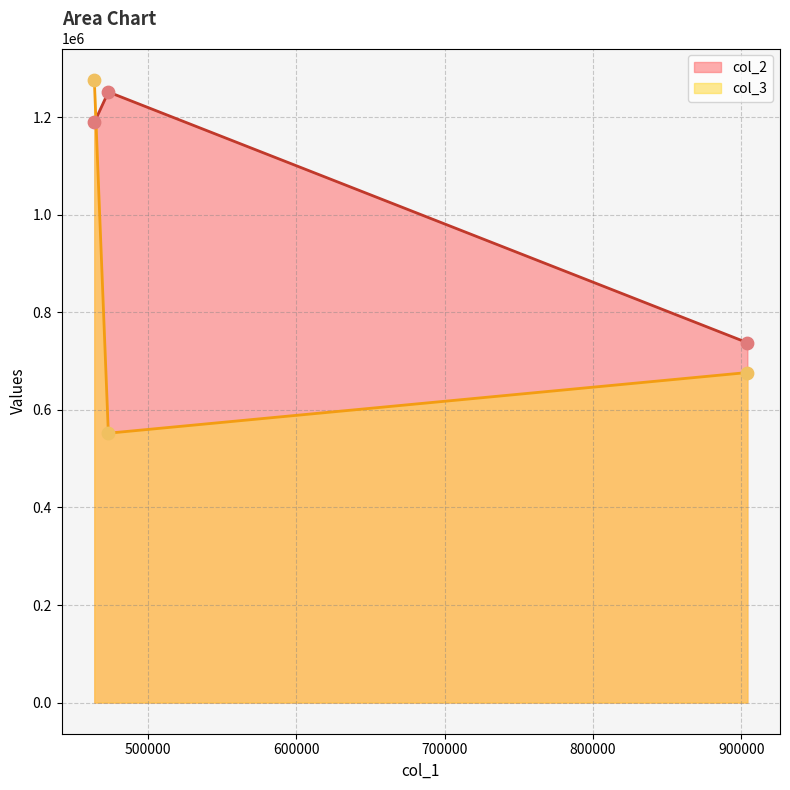

At how many categories does at least one series exceed 673139?

3